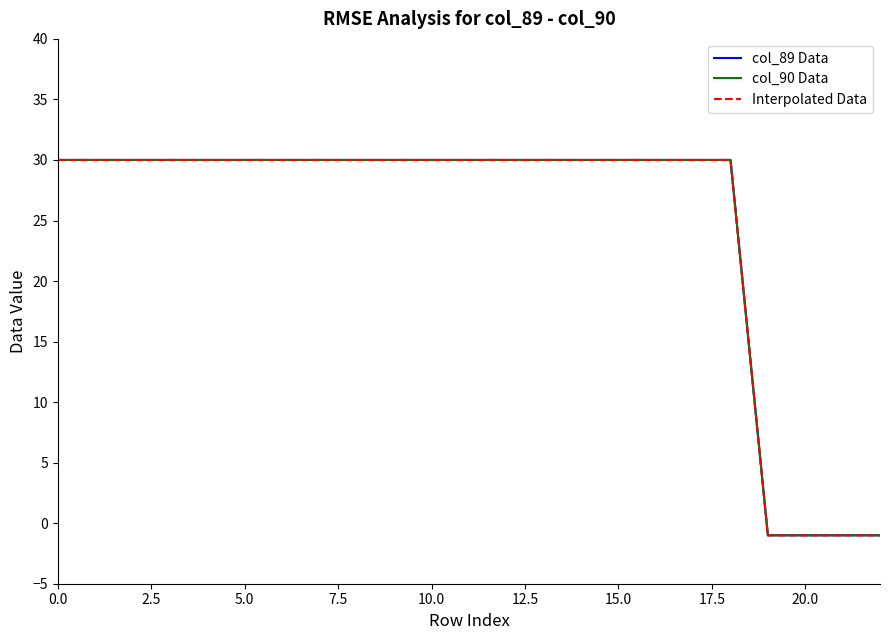

Is this an area chart (filled region under the line)?

No